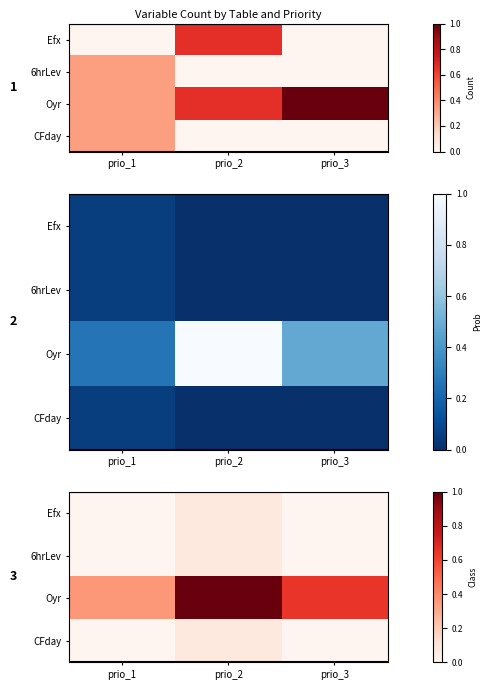

Rank the series by their maximum value, from highest to lowest.

Oyr, Efx, 6hrLev, CFday